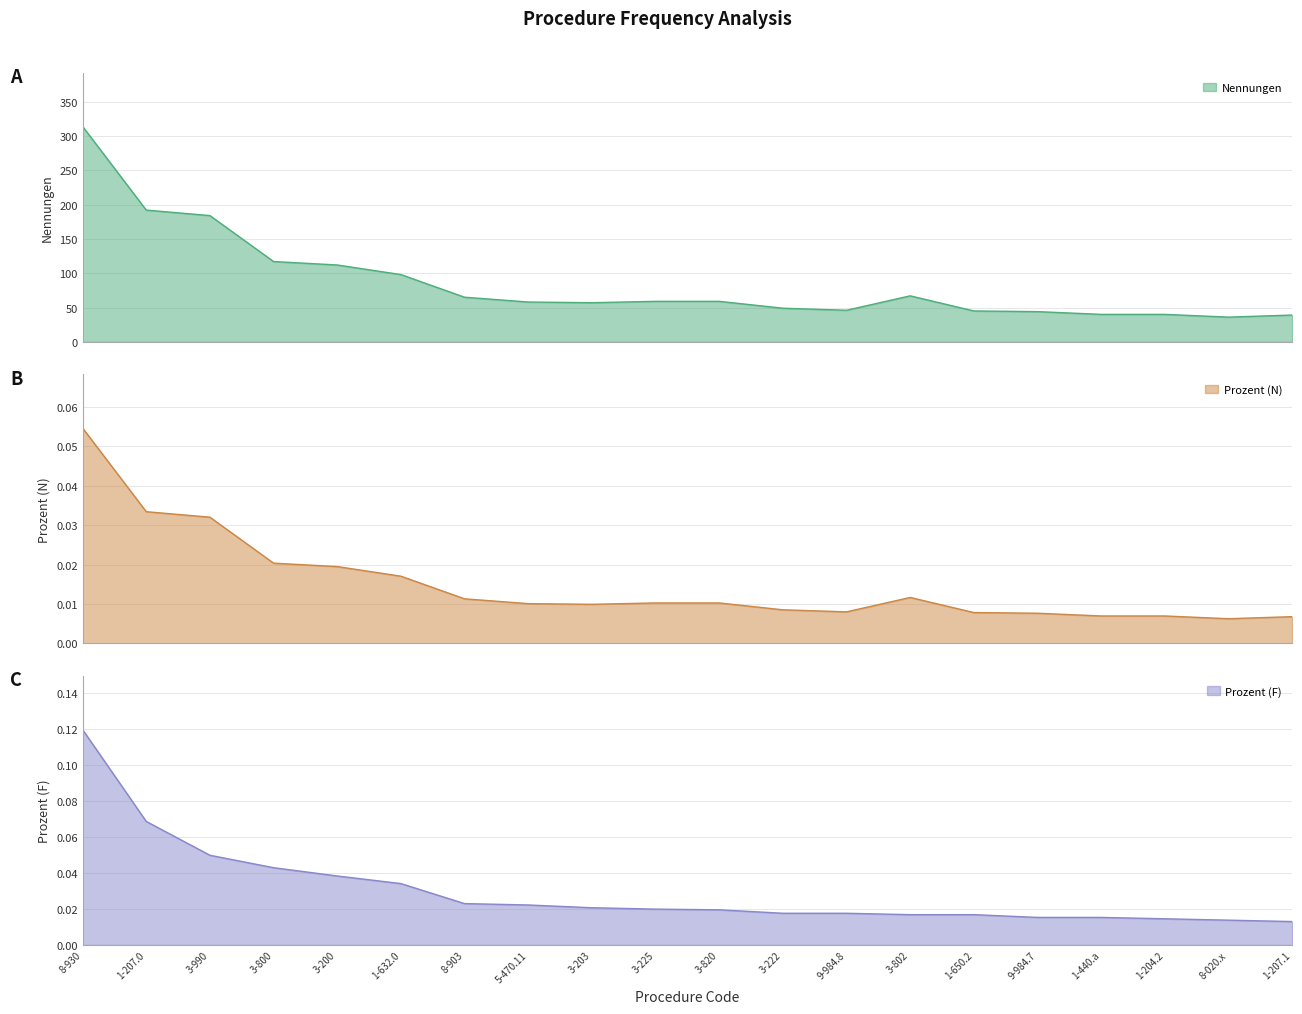

Which category has the lowest value in the Prozent (N) series?

8-020.x